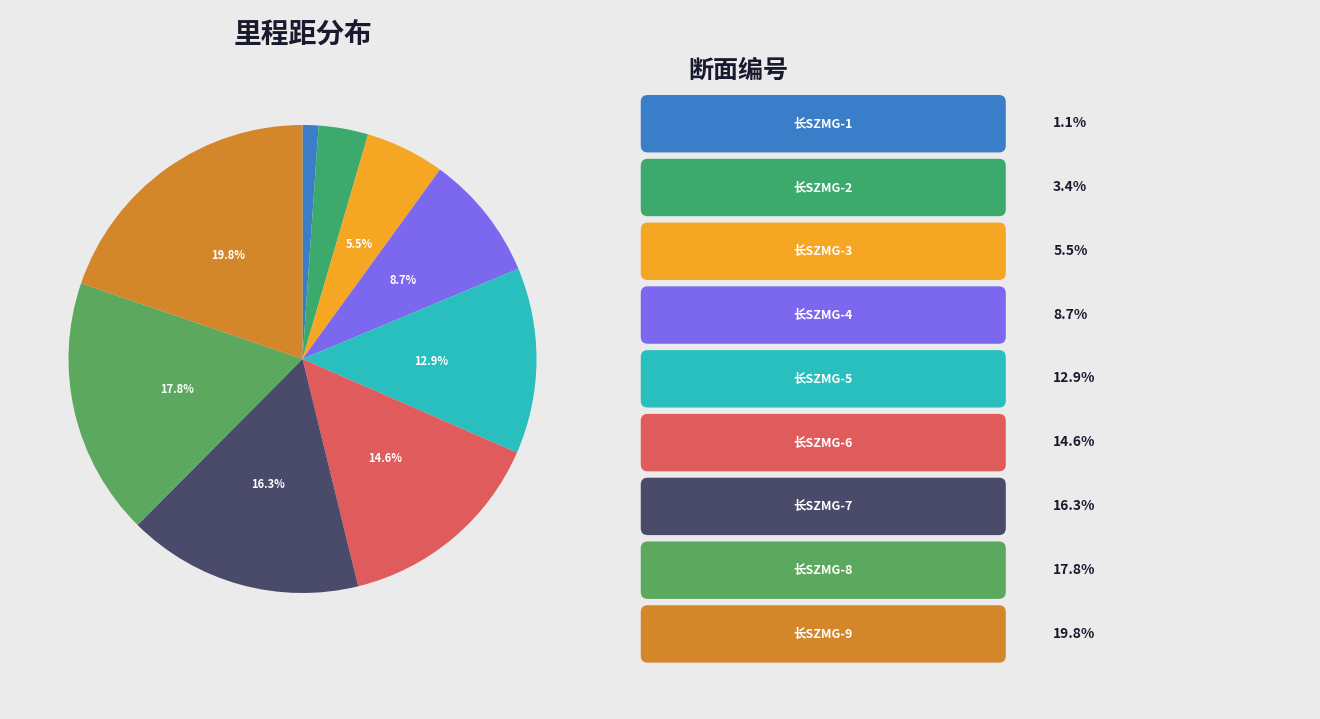

Is there a majority slice in this chart?

No